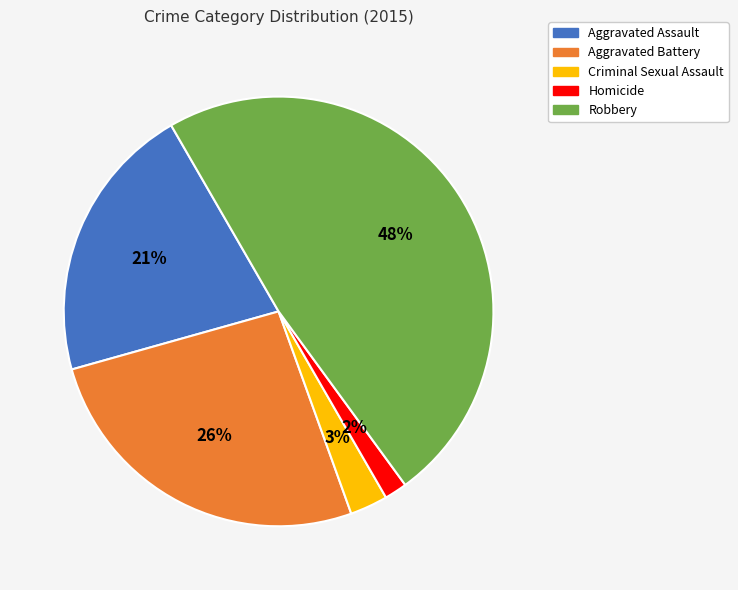

Combined, do Robbery and Aggravated Battery account for over 50%?

Yes